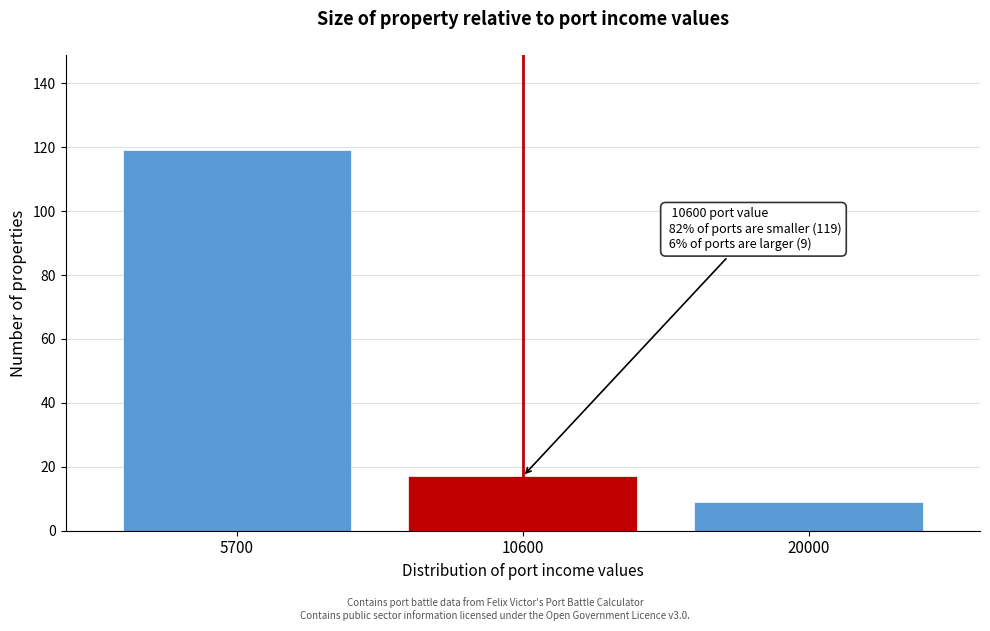

Reading left to right, list all the values displayed in this chart.

119	17	9